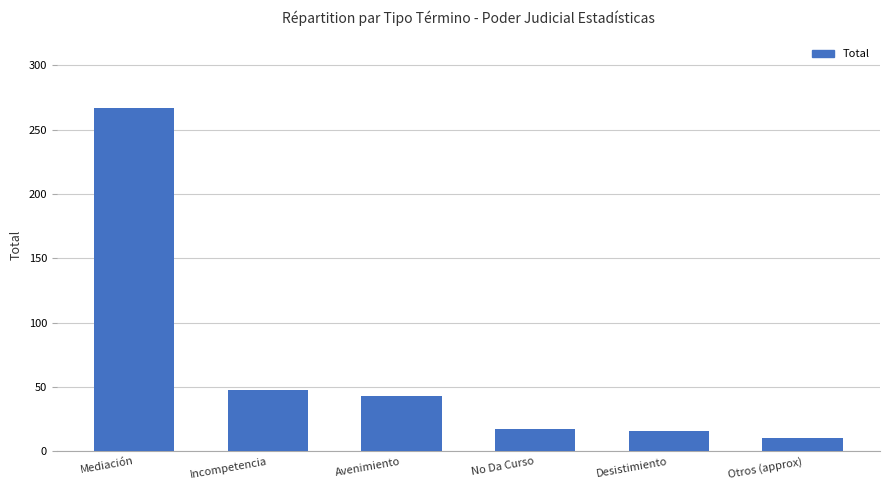

The chart shows a value of 267 at Mediación. True or false?

True